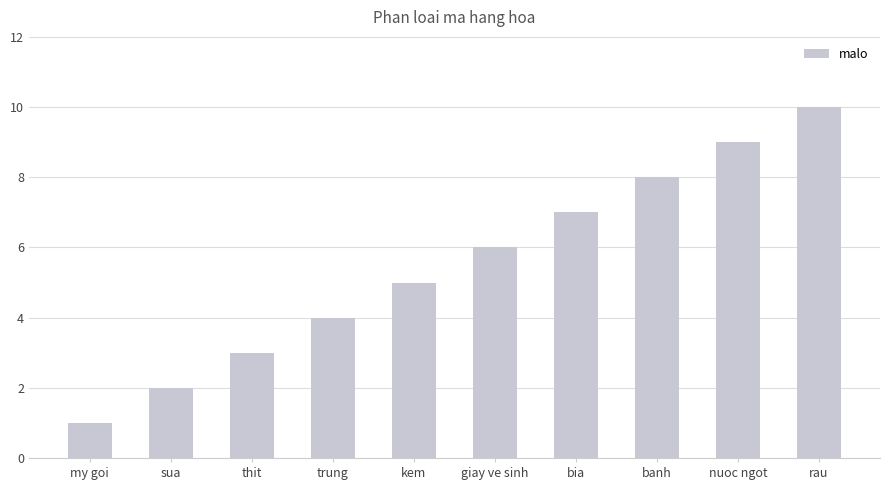

What is the label of the 7th bar from the right?

trung